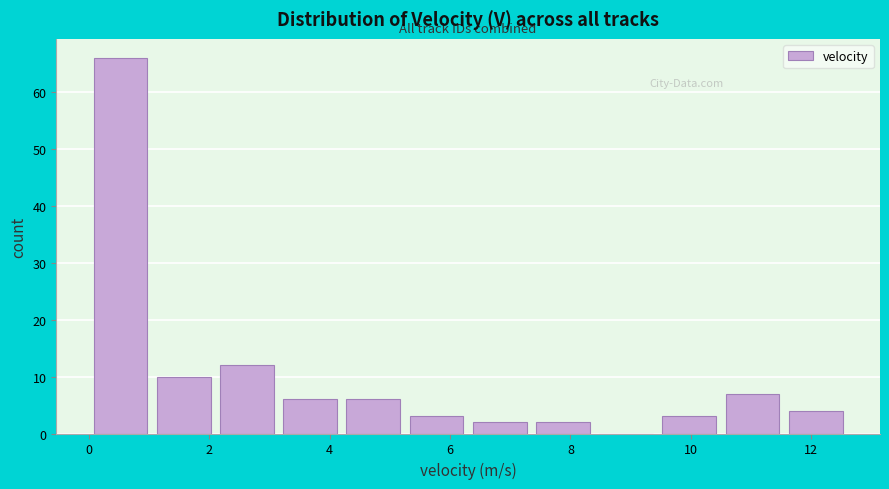

What is the height of the bar covering 6.30 to 7.35 on the x-axis? Neither the bar edges nor the heights are printed on the chart, so give them approximately, as read against the axes.

2